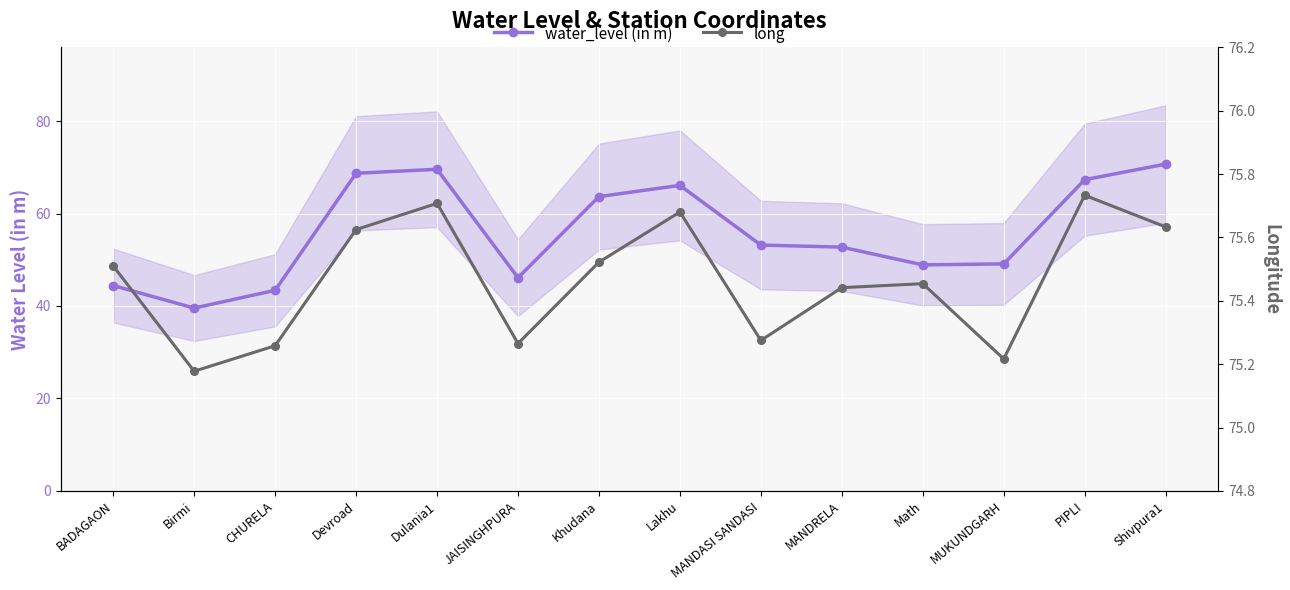

What is the minimum value for water_level (in m)?

39.5